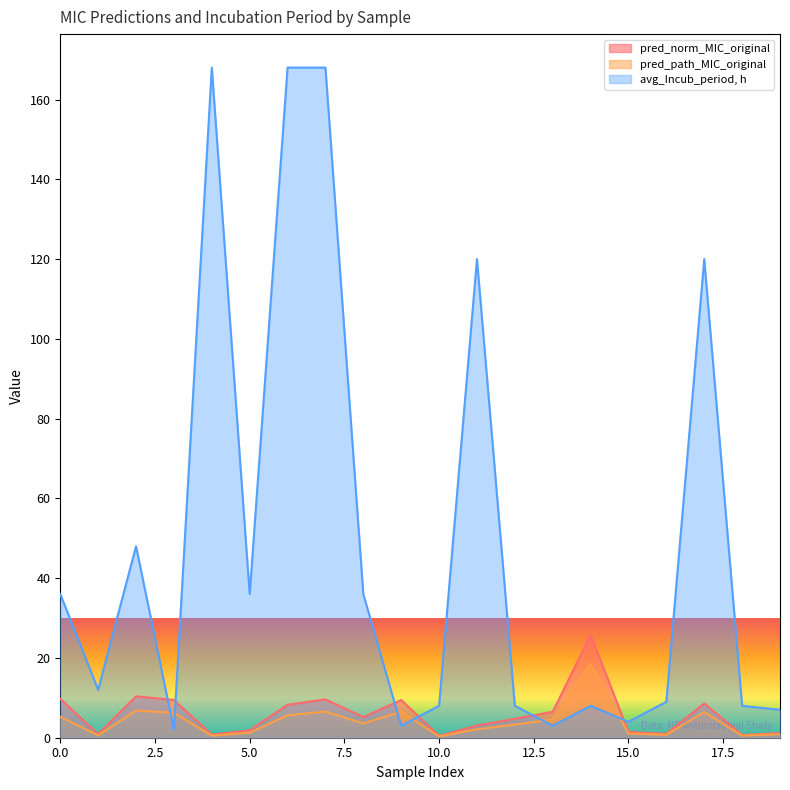

Which category has the lowest value across all series?

10